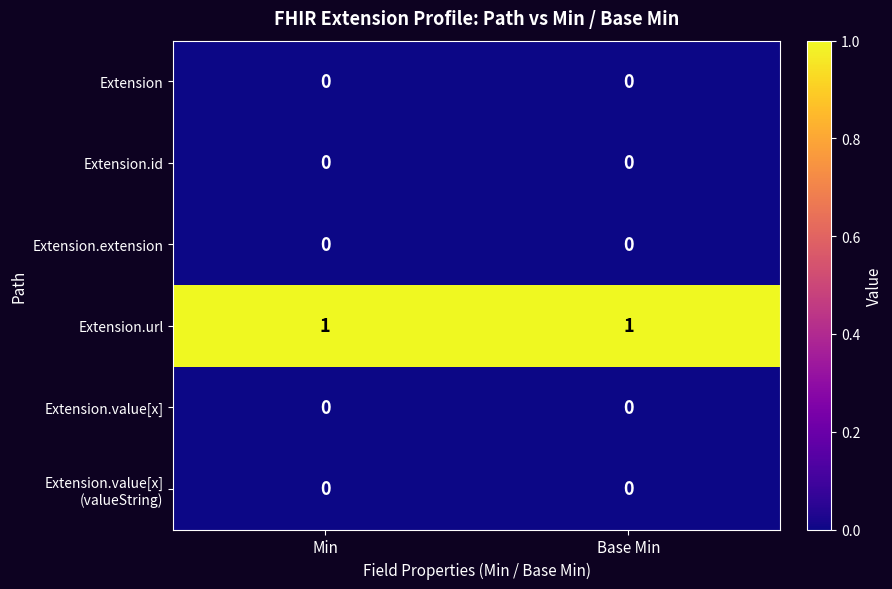

Is the value of Extension.url at Base Min greater than the value of Extension at Min?

Yes